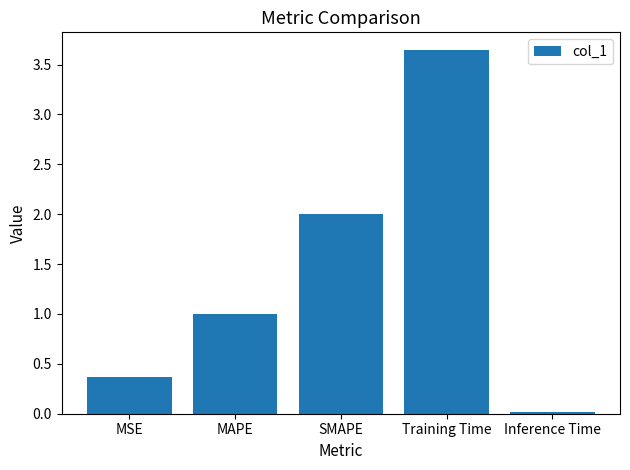

Read the value at MAPE.

1.0